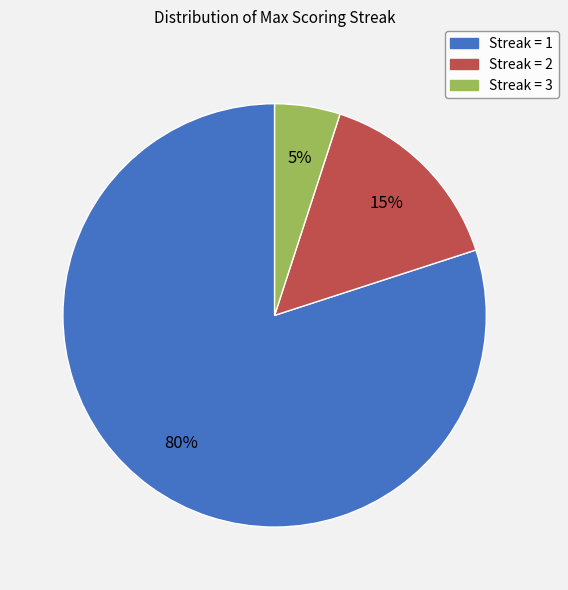

Does any single category account for the majority?

Yes